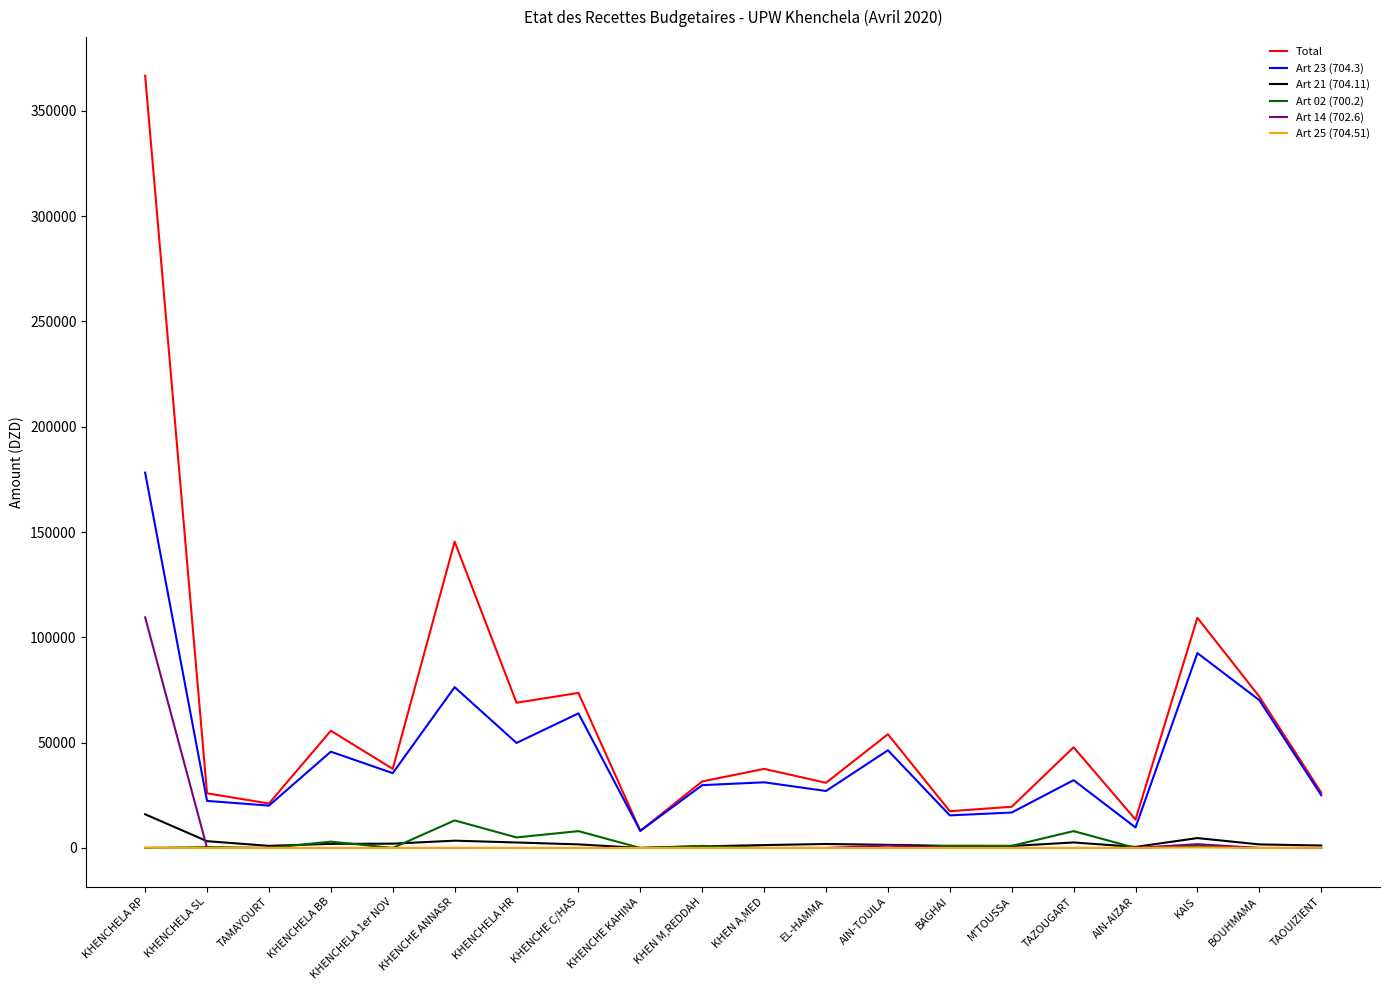

Which series has the largest range (max minus min)?

Total